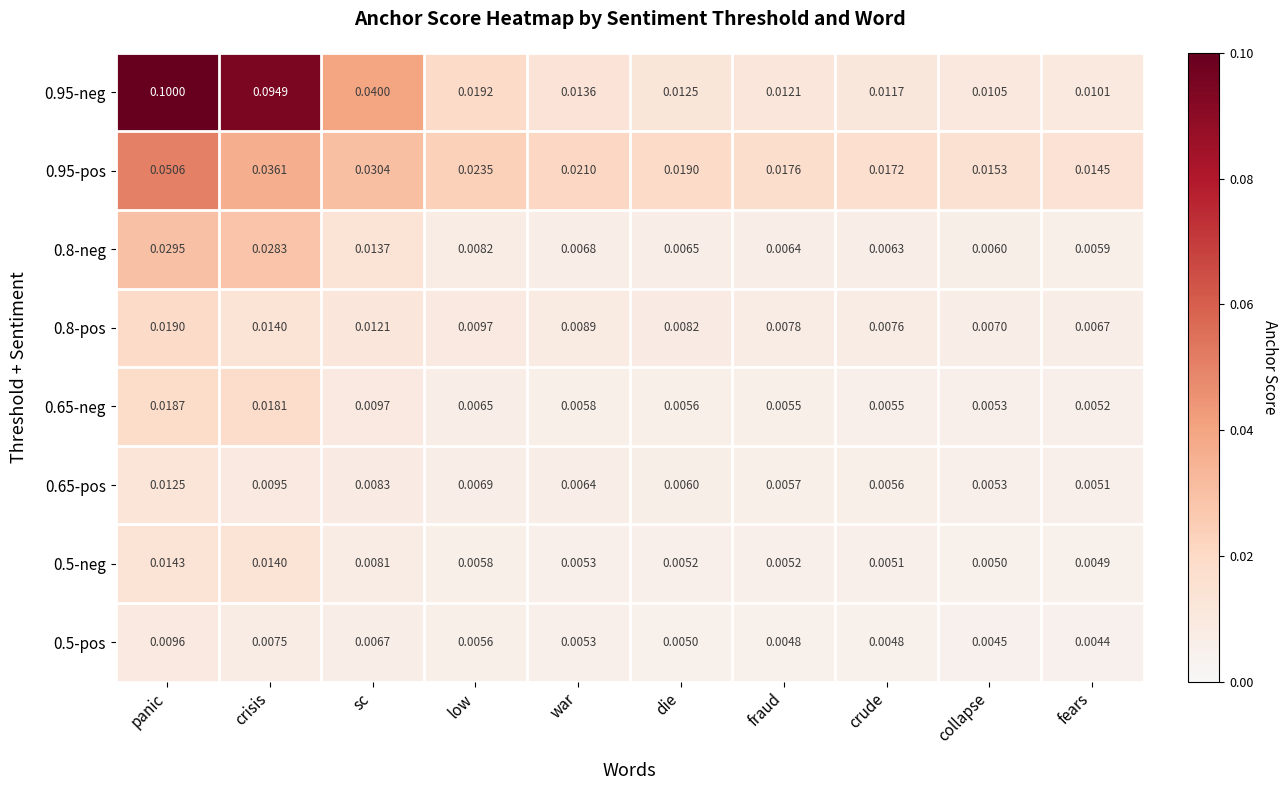

Rank the series by their maximum value, from highest to lowest.

0.95-neg, 0.95-pos, 0.8-neg, 0.8-pos, 0.65-neg, 0.5-neg, 0.65-pos, 0.5-pos